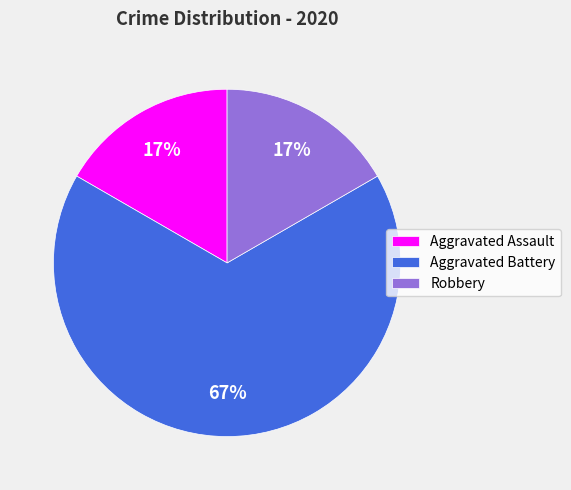

To the nearest percent, what portion does Robbery represent?

17%